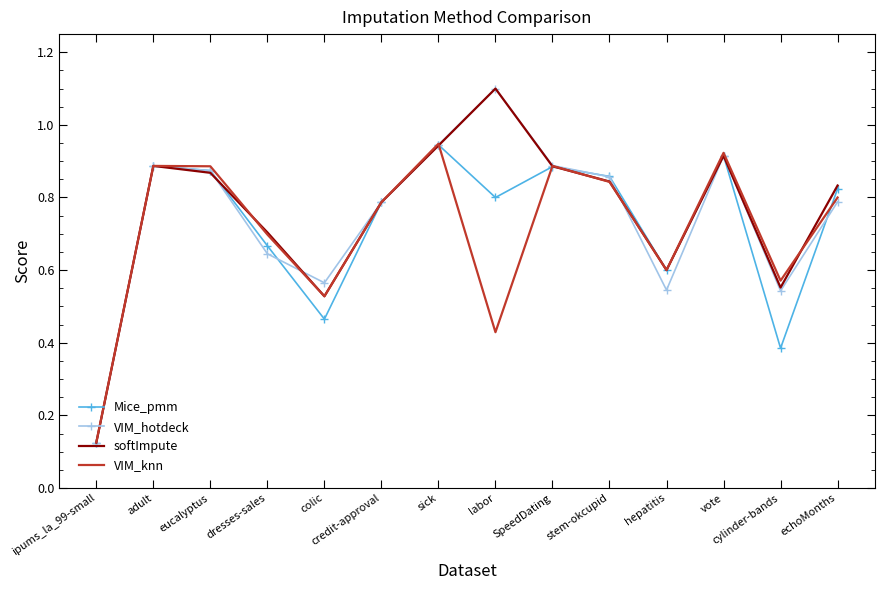

The softImpute series shows 0.8 at credit-approval. True or false?

True